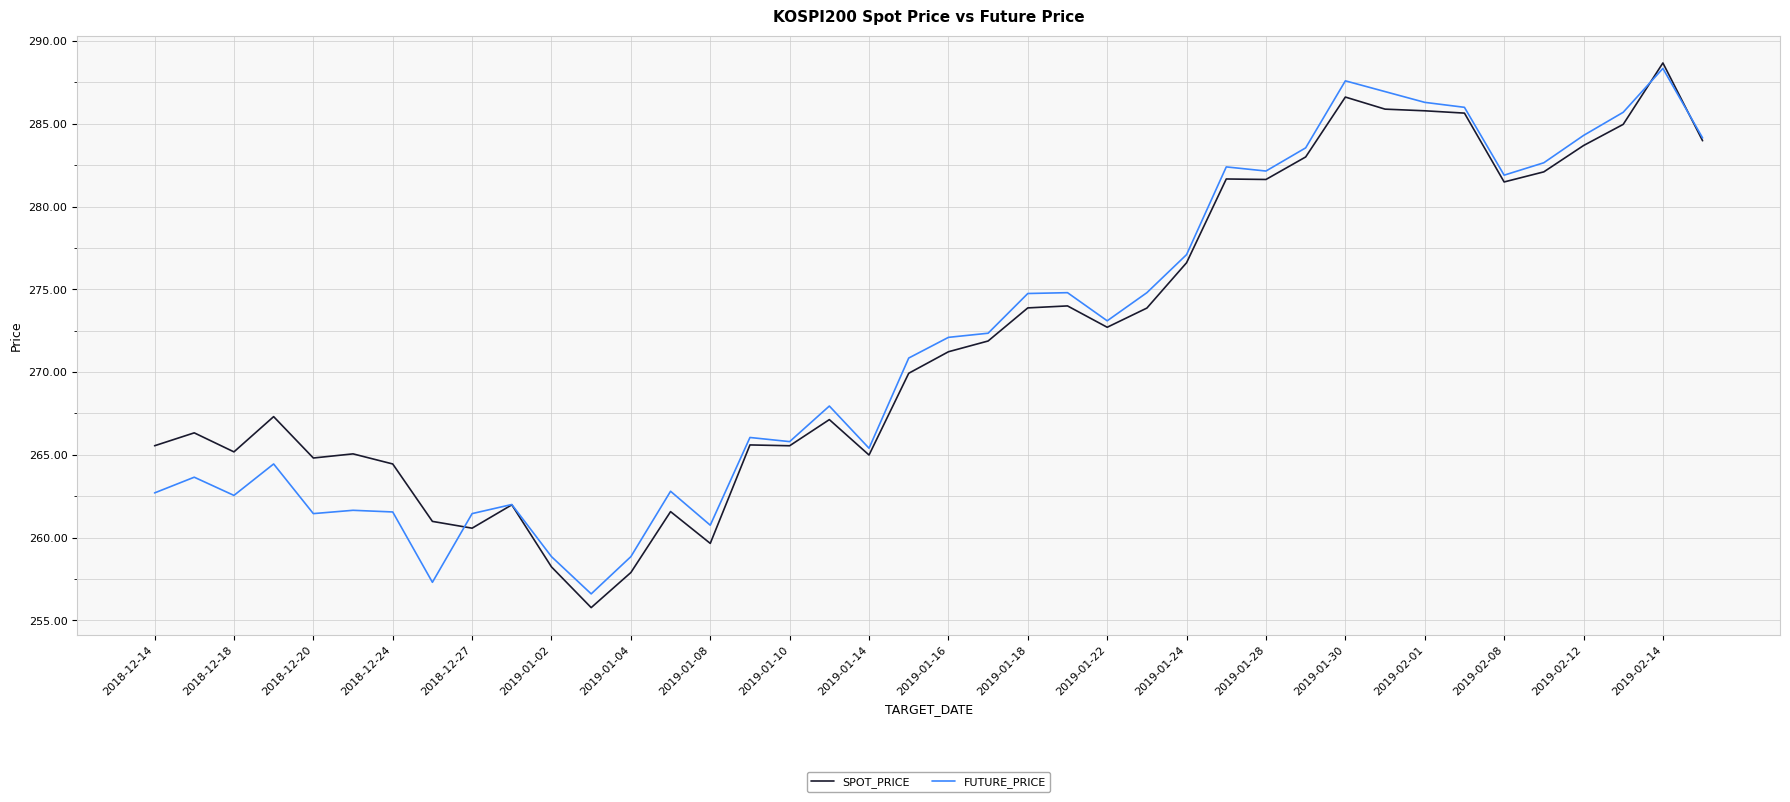

At how many categories does at least one series exceed 274?

17